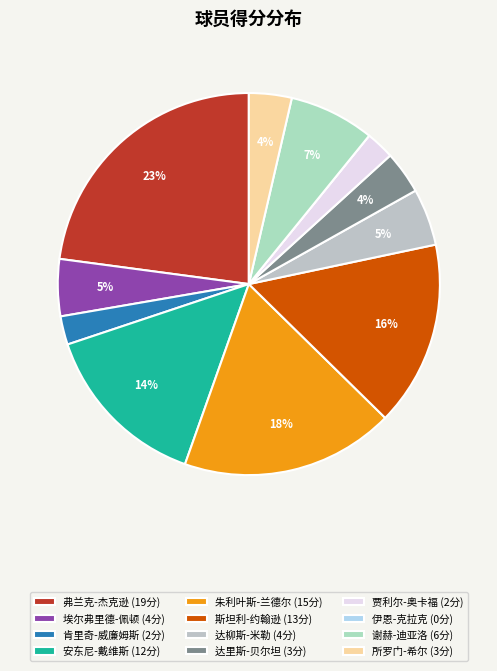

Is there any slice that represents more than half of the pie?

No